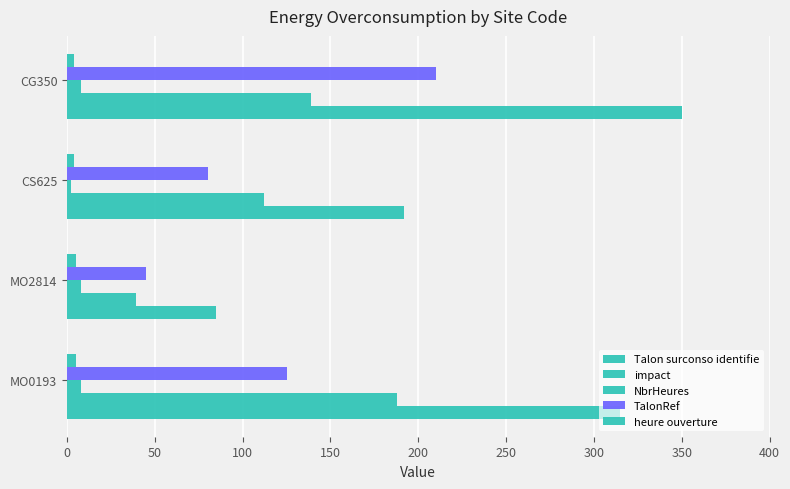

Count the number of categories in the chart.

4